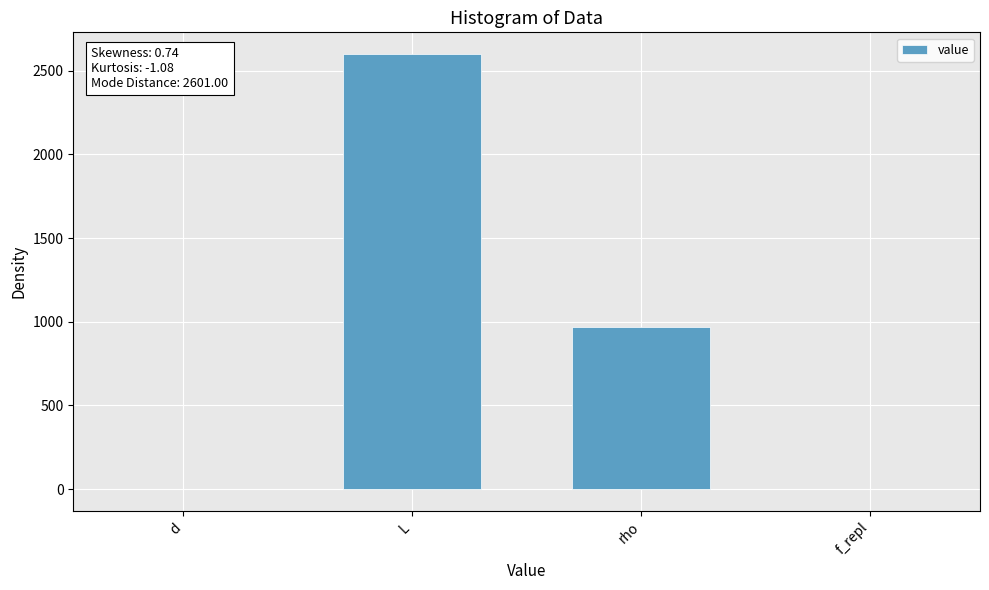

What is the maximum value shown in the chart?

2600.0